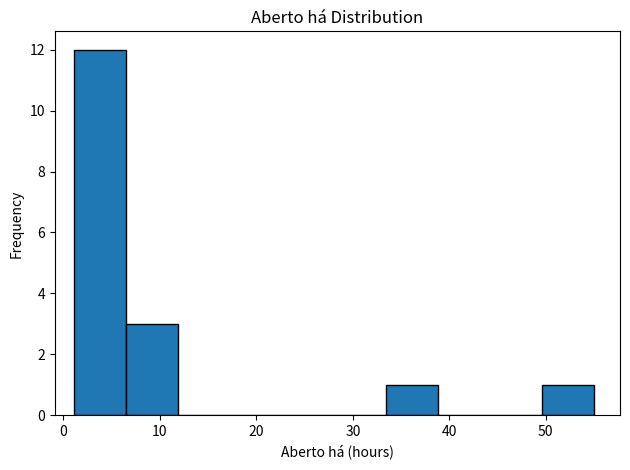

How tall is the bar that spans 50 to 55 on the x-axis? Neither the bar edges nor the heights are printed on the chart, so give them approximately, as read against the axes.

1